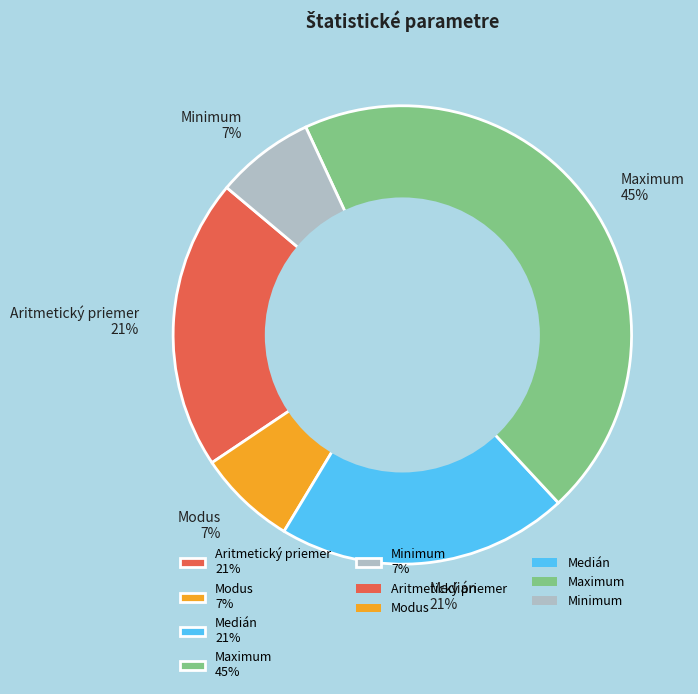

Combined, do Medián 21% and Modus 7% account for over 50%?

No